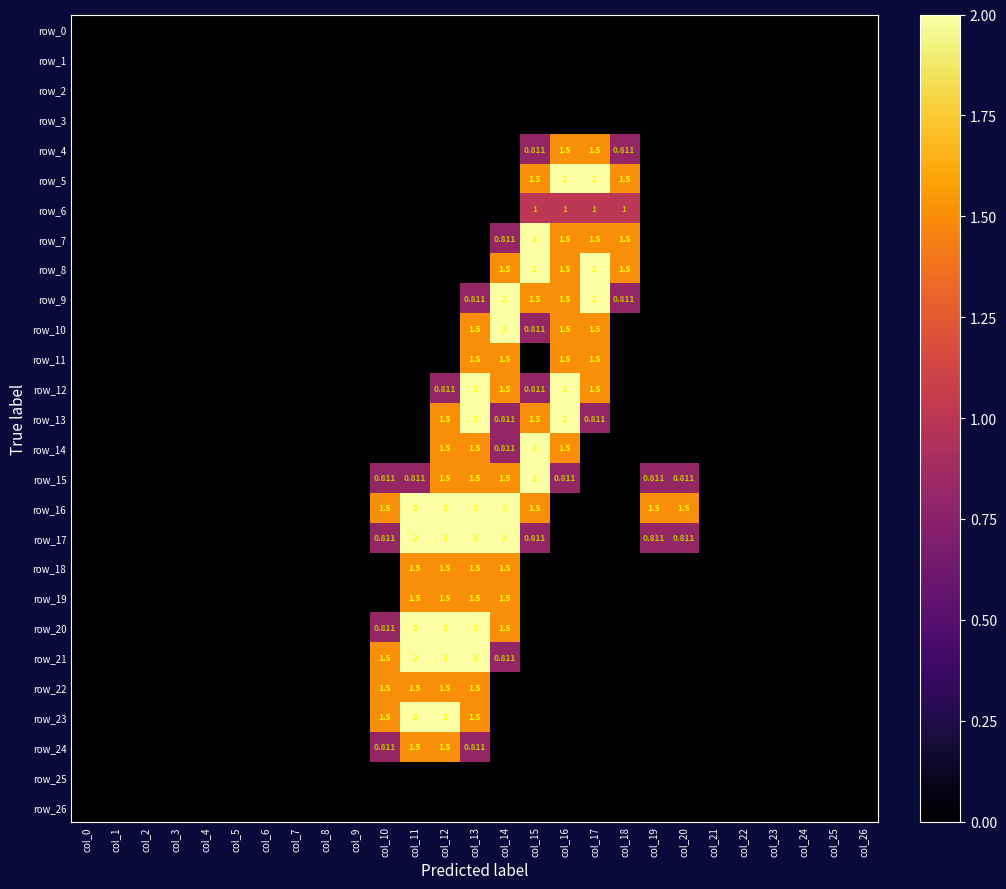

What is the average value of the row_12 series?

0.3